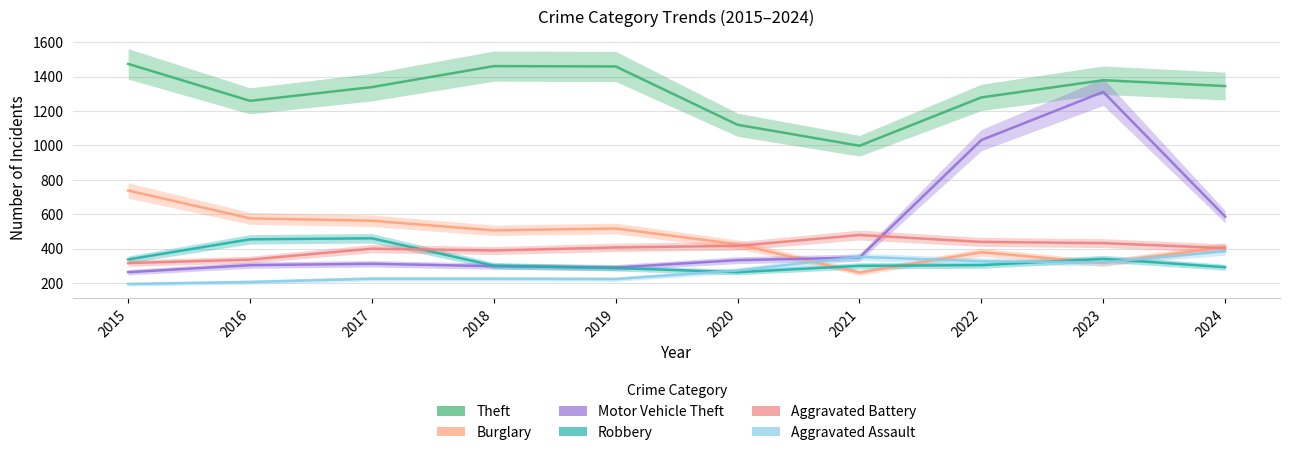

In Motor Vehicle Theft, how many points are lower than both neighbors (excluding endpoints)?

1